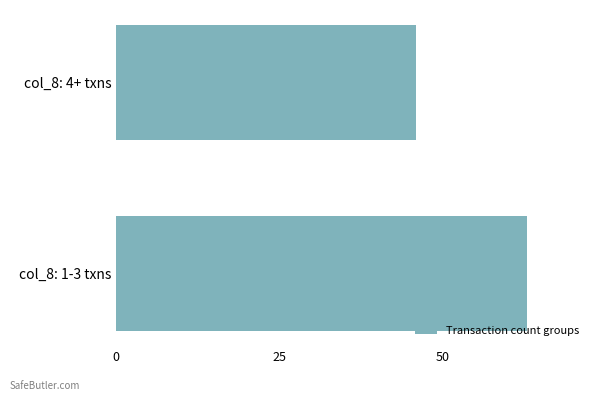

The chart shows a value of 63 at col_8: 4+ txns. True or false?

False